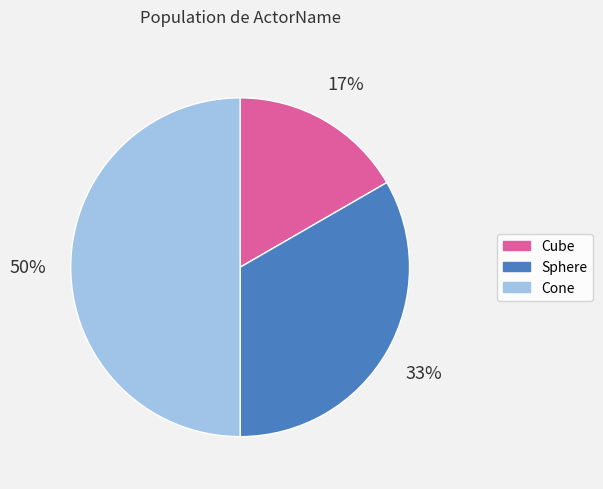

Do Sphere and Cone together represent more than half of the pie?

Yes